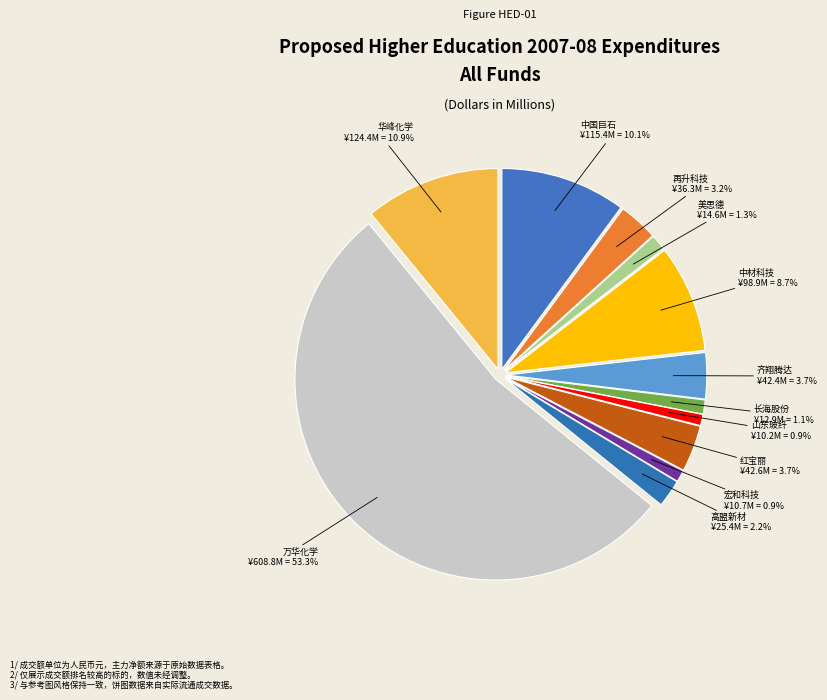

Rank the categories by value from highest to lowest.

万华化学, 华峰化学, 中国巨石, 中材科技, 红宝丽, 齐翔腾达, 再升科技, 高盟新材, 美思德, 长海股份, 宏和科技, 山东玻纤